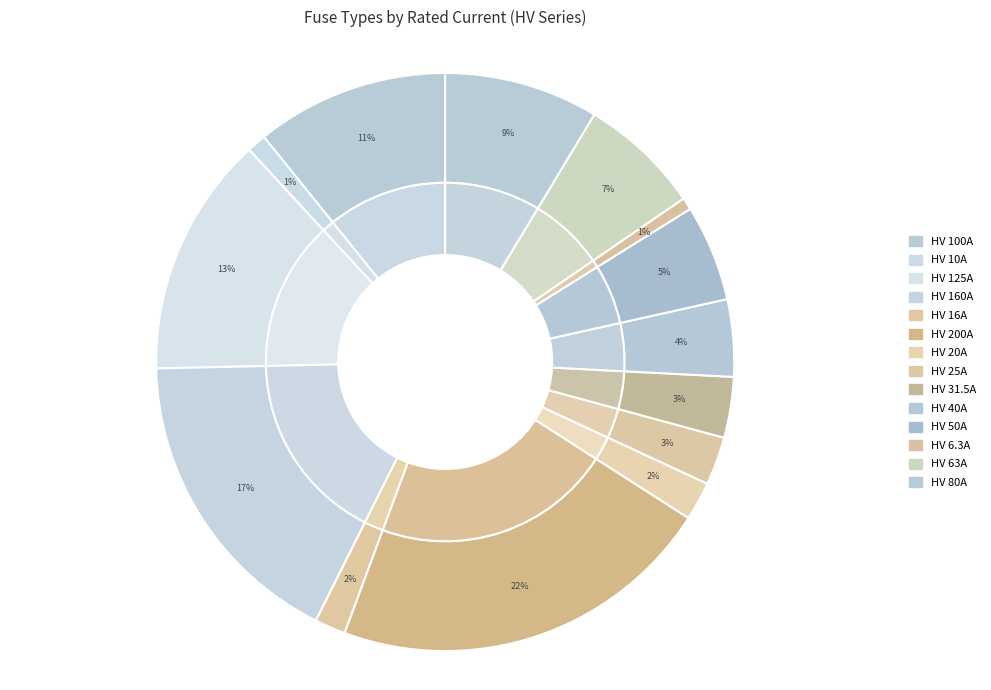

What percentage is NOT represented by HV 100A?

89.2%